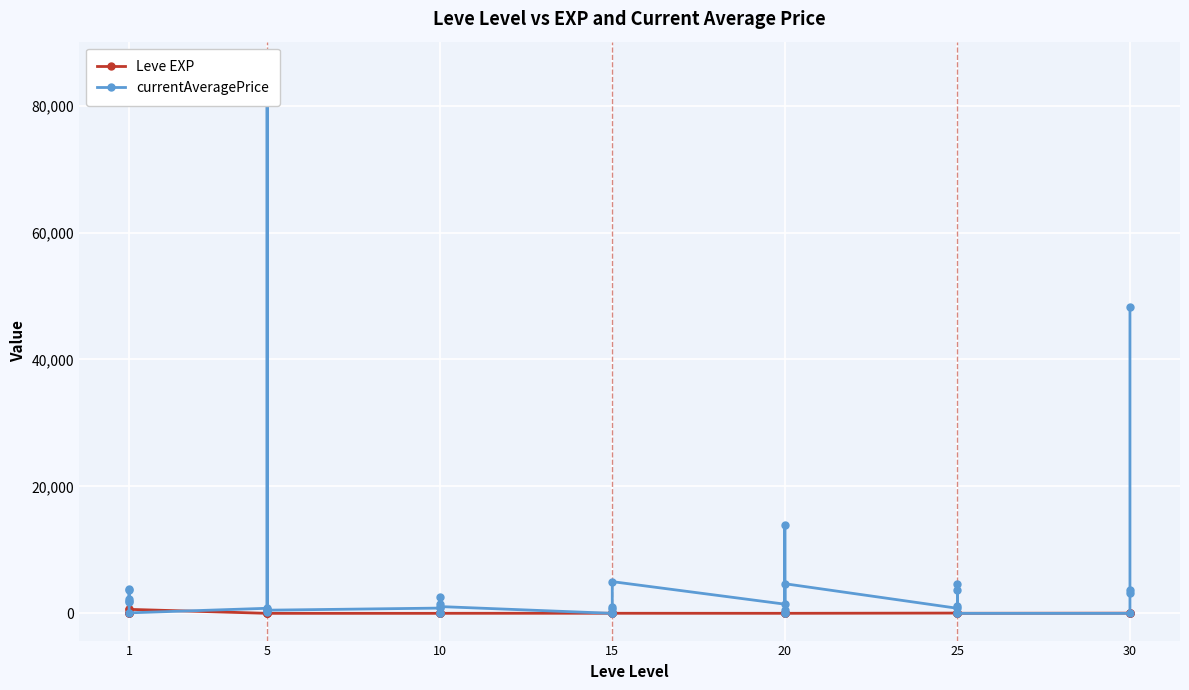

Where is the first local minimum for currentAveragePrice?

1